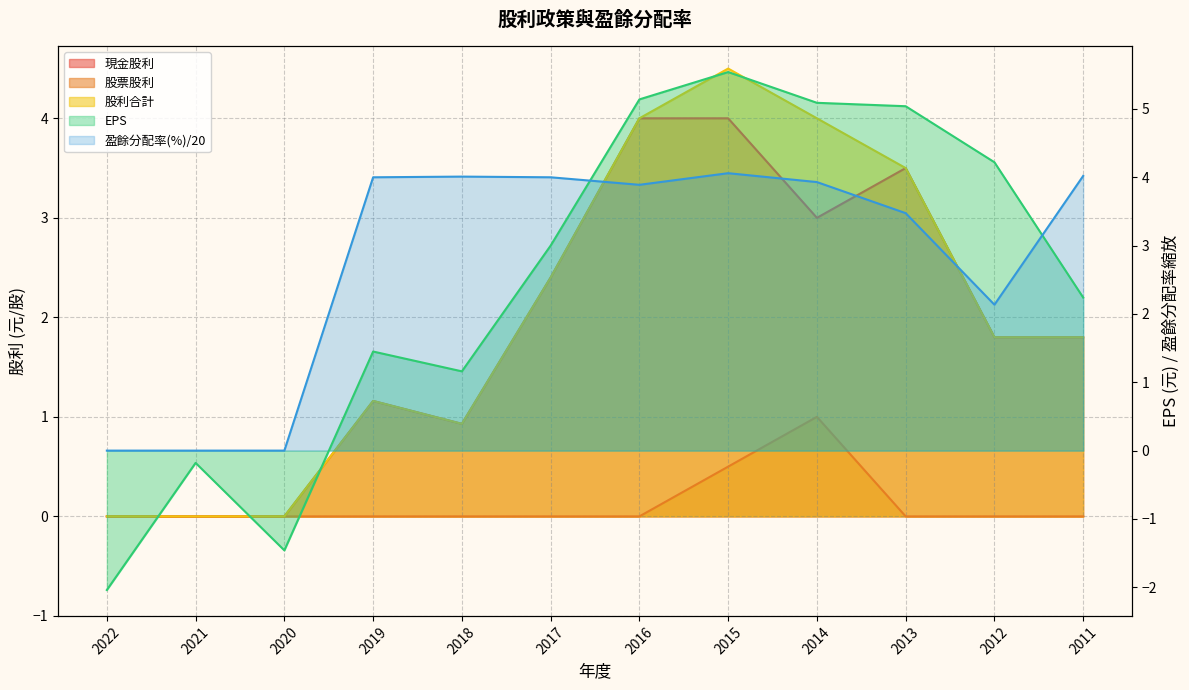

Which category has the highest value in the 股利合計 series?

2015